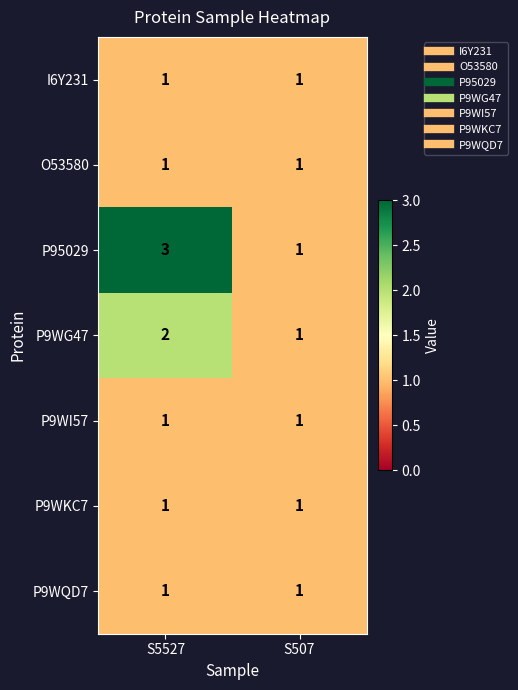

What is the highest value of the P95029 series?

3